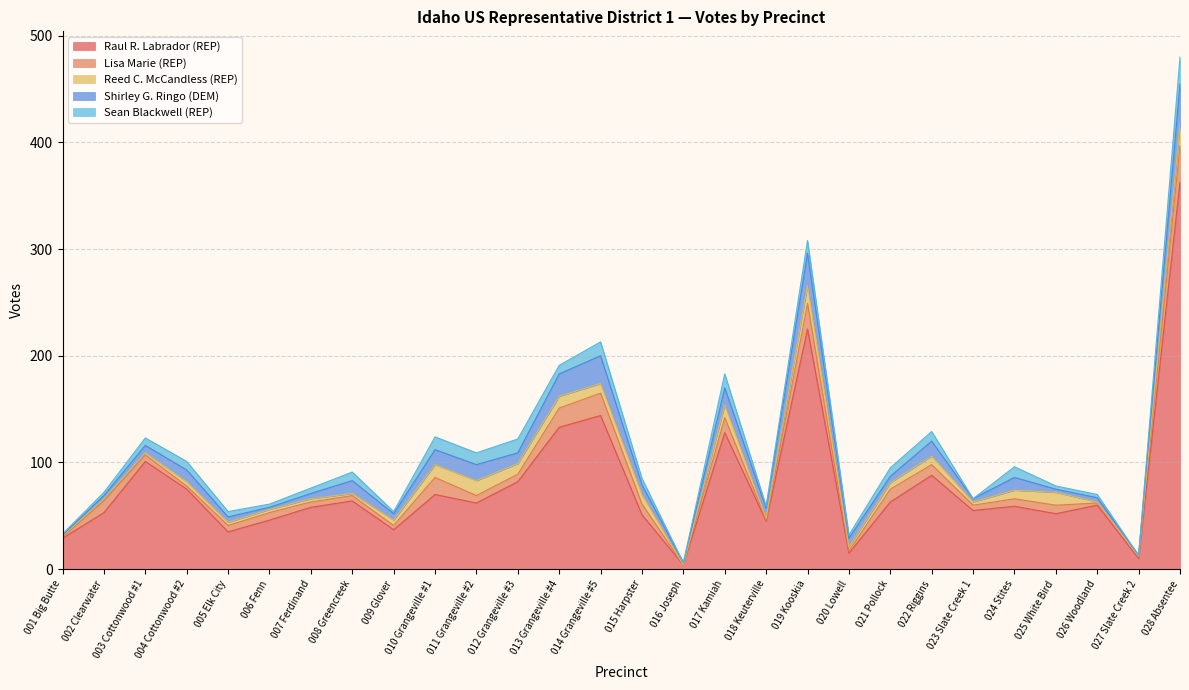

What is the label of the 20th point from the left?

020 Lowell